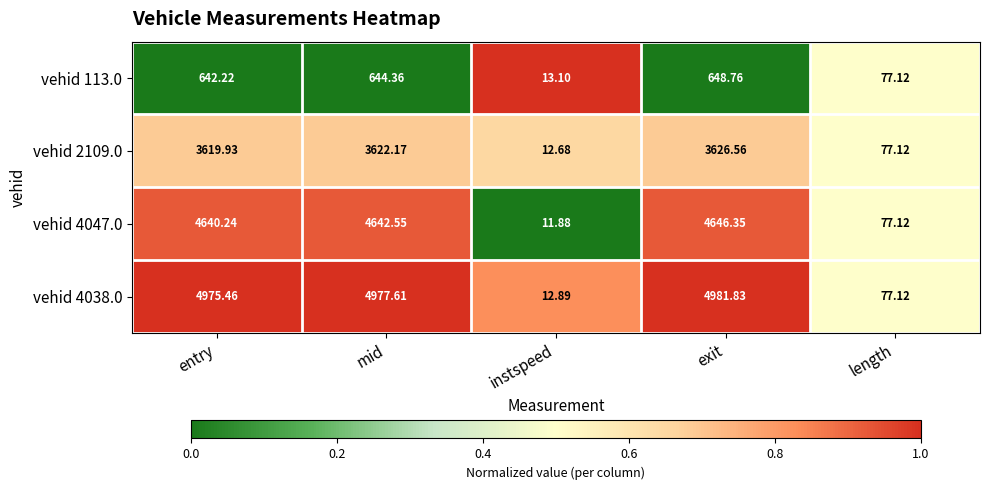

Which category has the highest value across all series?

exit